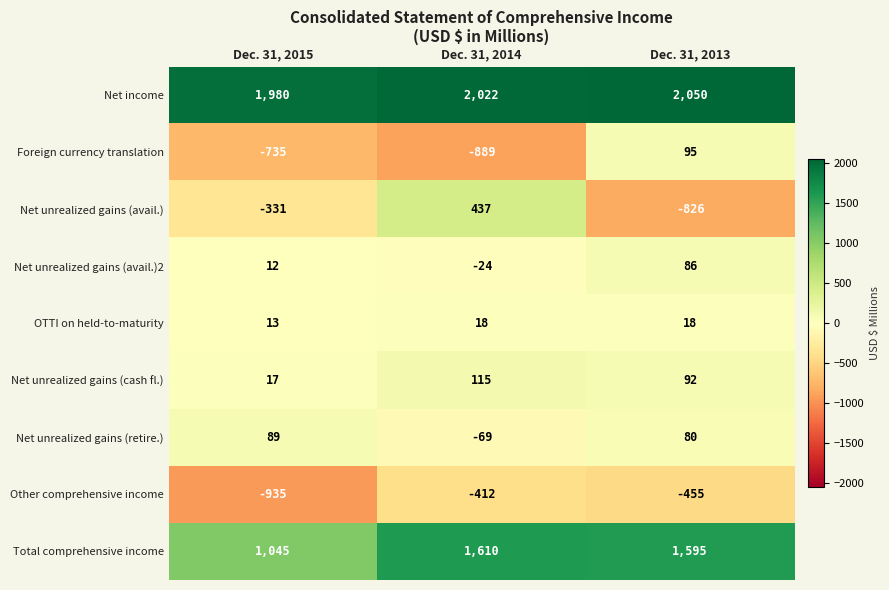

At how many categories does at least one series exceed 1898?

3